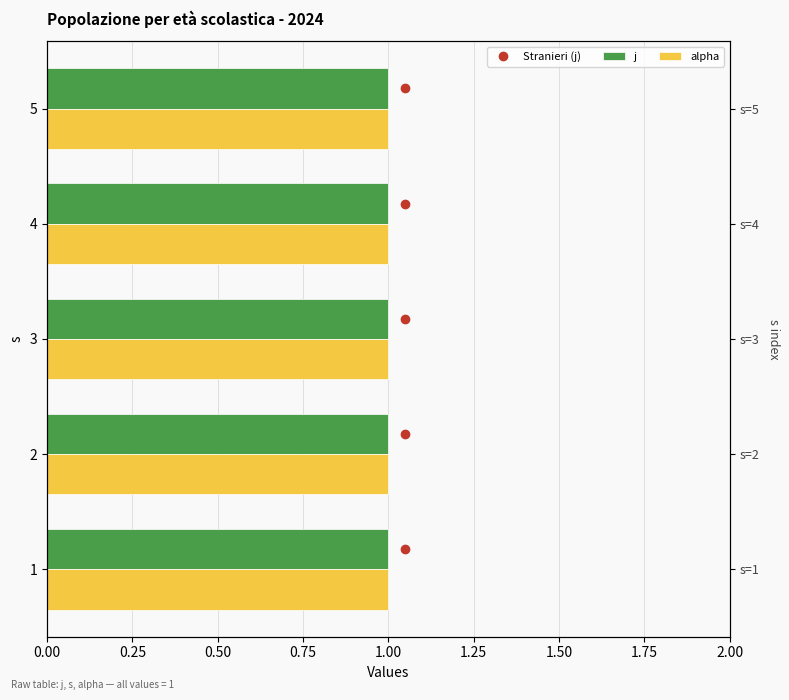

At which category is the sum across all series the highest?

1.00